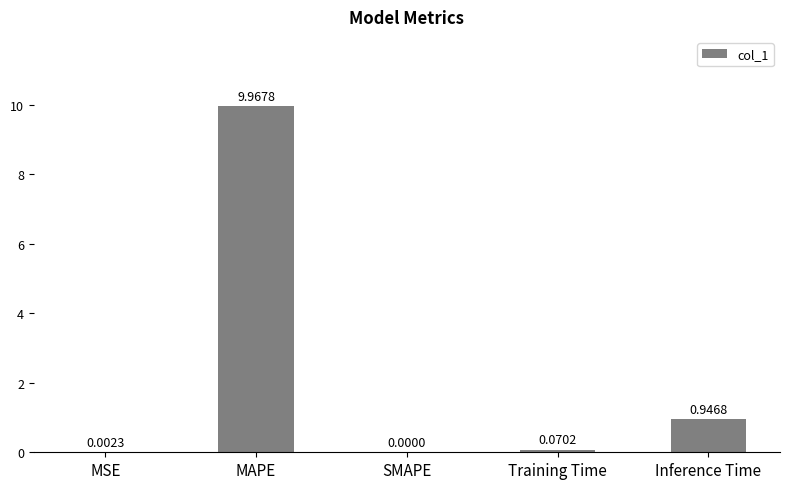

What is the sum of the values at MAPE and Inference Time?

10.9